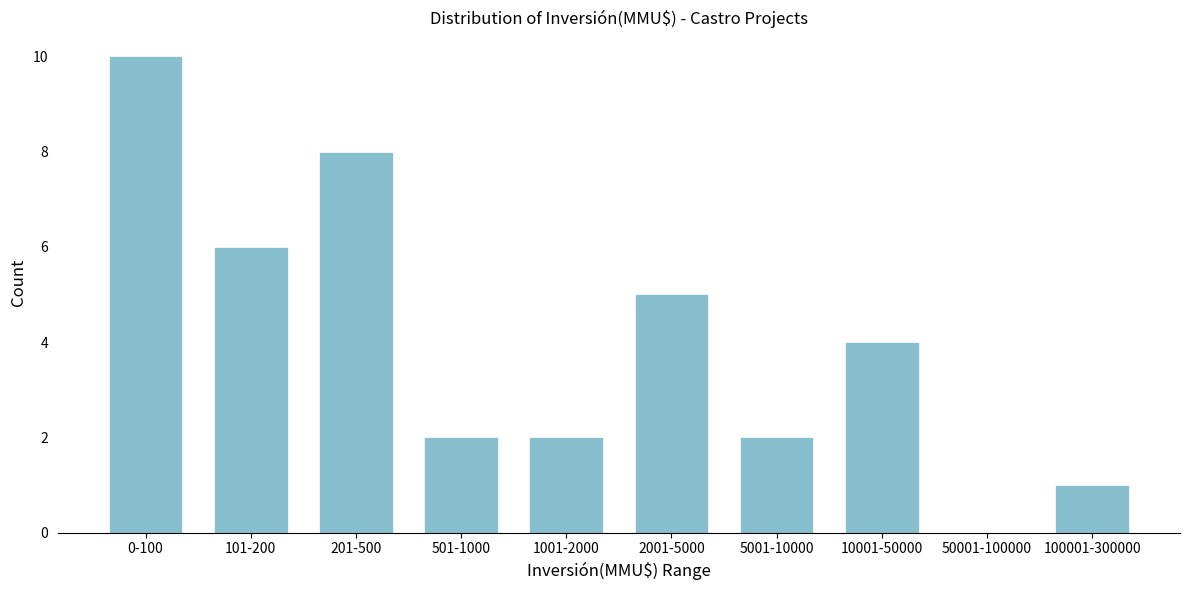

Reading left to right, extract all data points from this chart.

0-100=10	101-200=6	201-500=8	501-1000=2	1001-2000=2	2001-5000=5	5001-10000=2	10001-50000=4	50001-100000=0	100001-300000=1